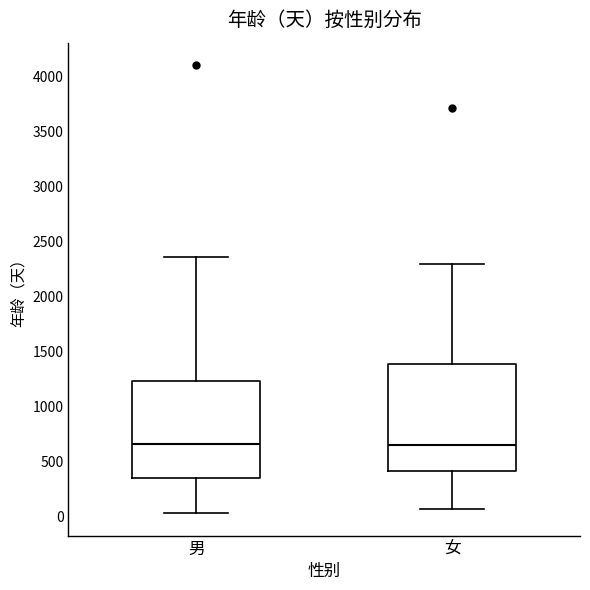

Comparing the boxes themselves (not the whiskers), which one is the tallest?

女